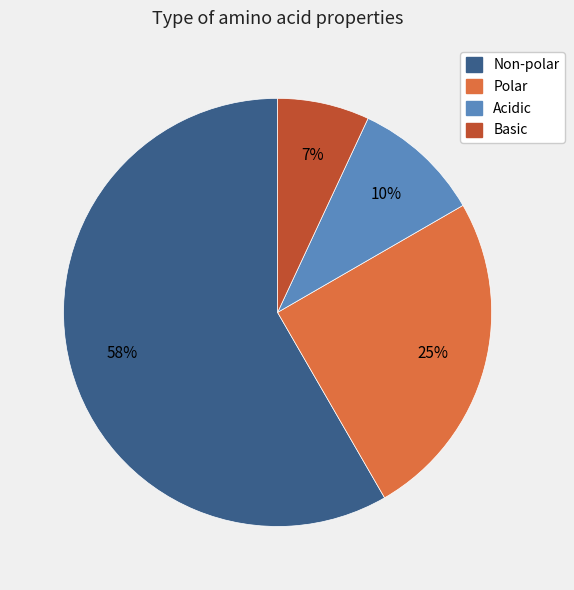

What percentage is the Basic slice, to the nearest percent?

7%